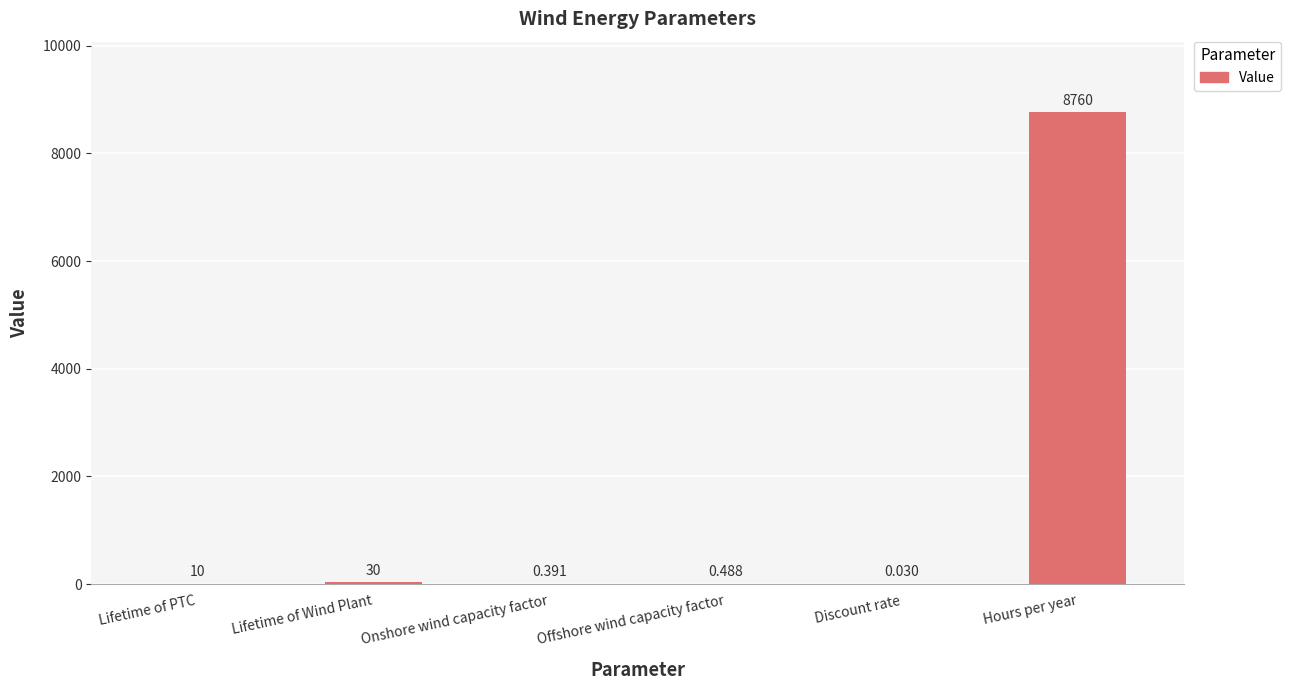

Are the bars horizontal?

No